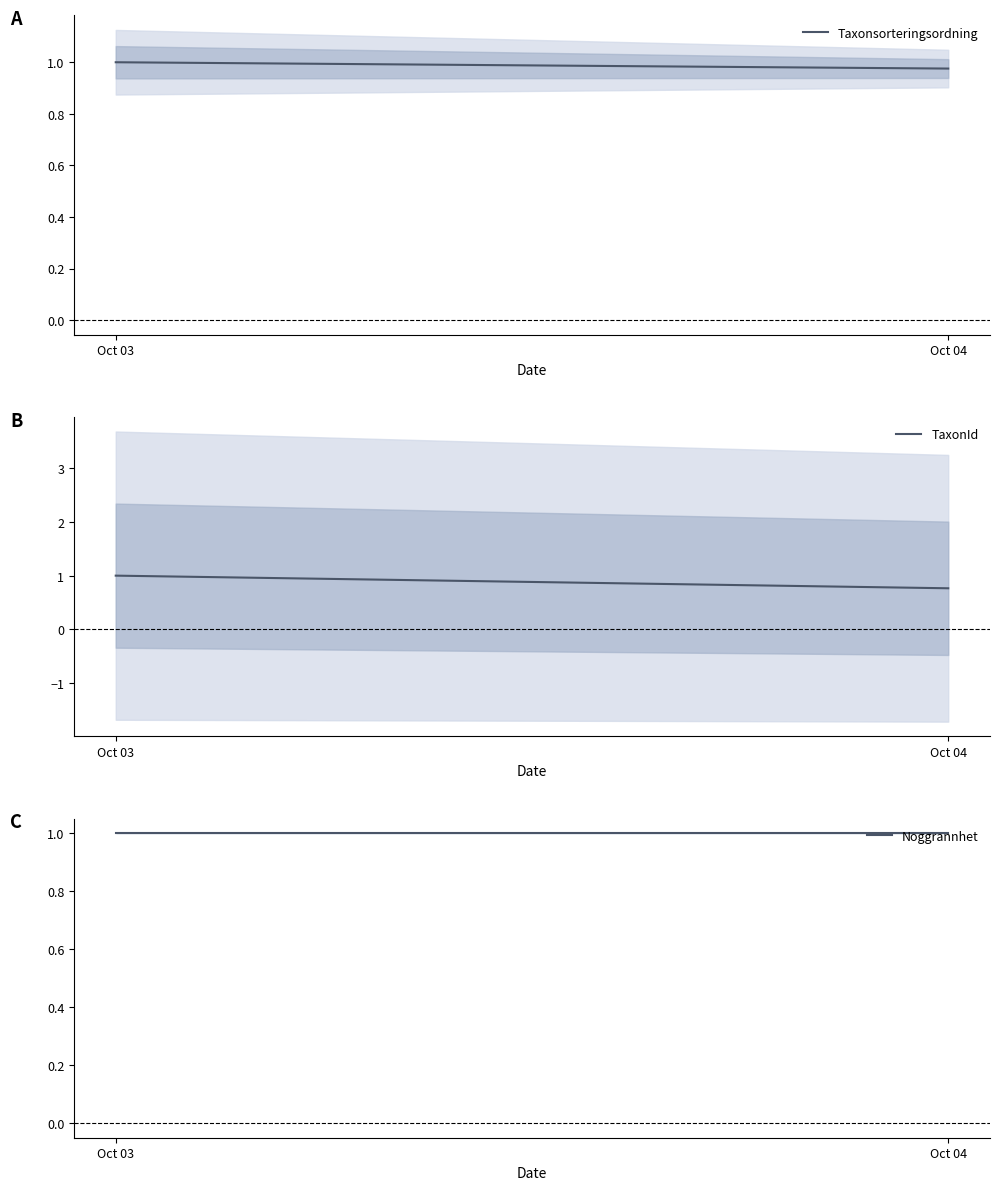

Rank the categories by TaxonId value from highest to lowest.

Oct 03, Oct 04